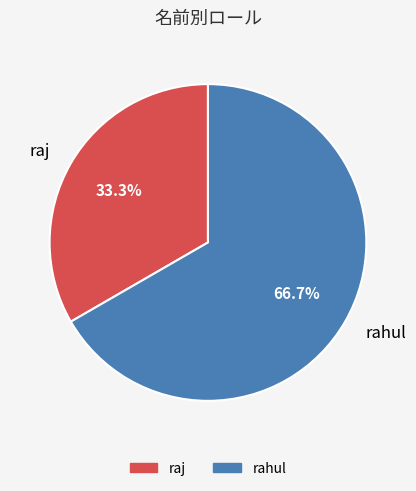

Approximately how many times larger is the value at rahul compared to raj?

2.0